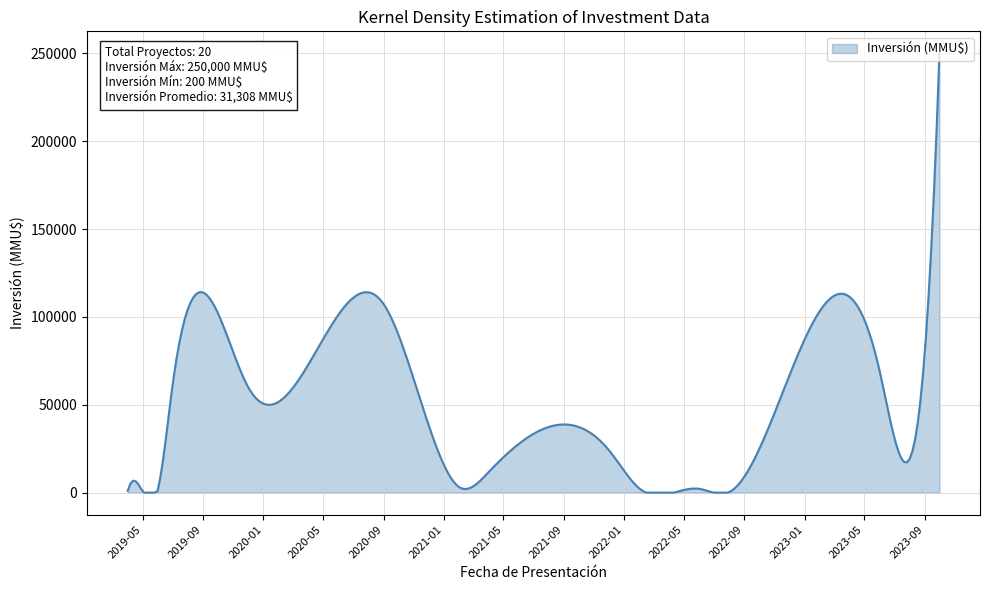

How many series are shown in this chart?

1